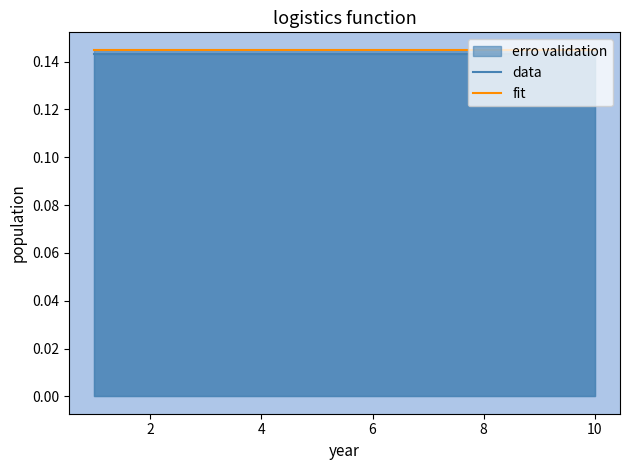

Rank the series by their average value, from lowest to highest.

data, fit